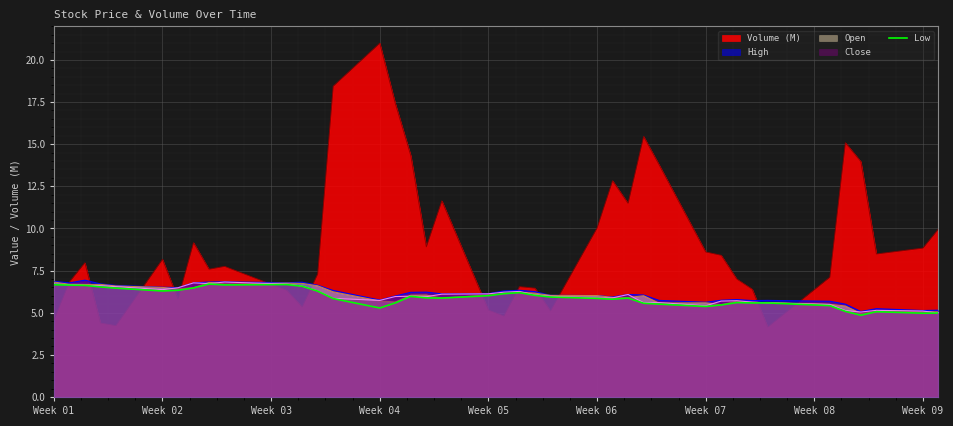

True or false: the data has more than 1 interior local peaks.

True